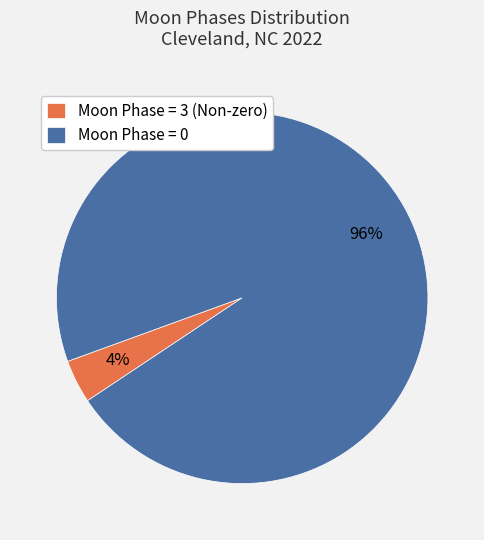

Which category accounts for the majority?

Moon Phase = 0